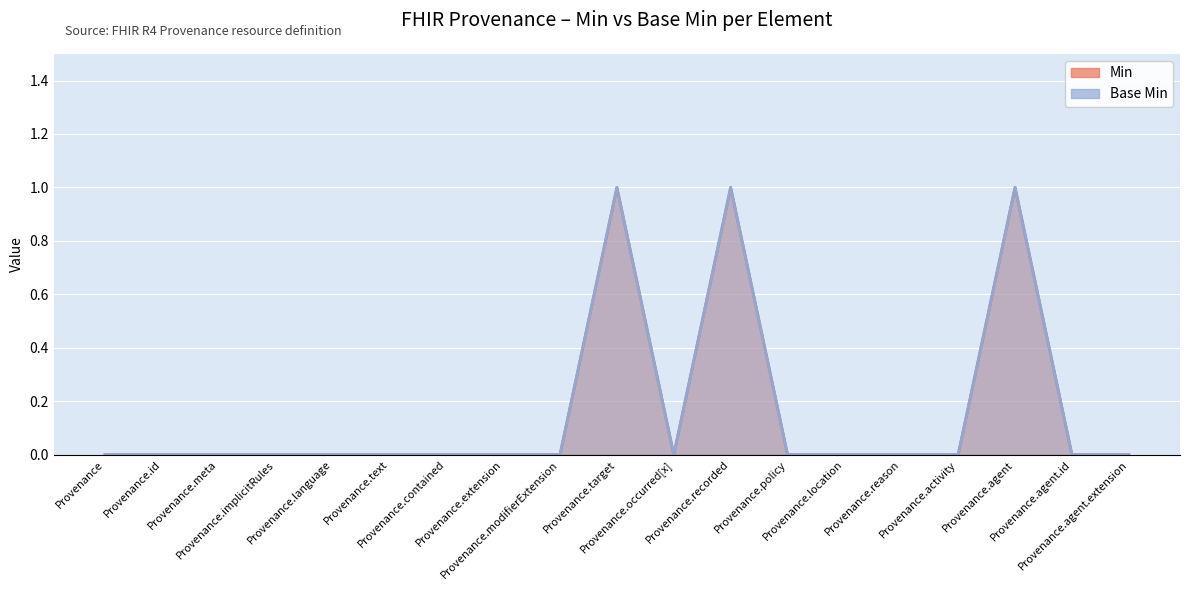

Which series has the largest range (max minus min)?

Min